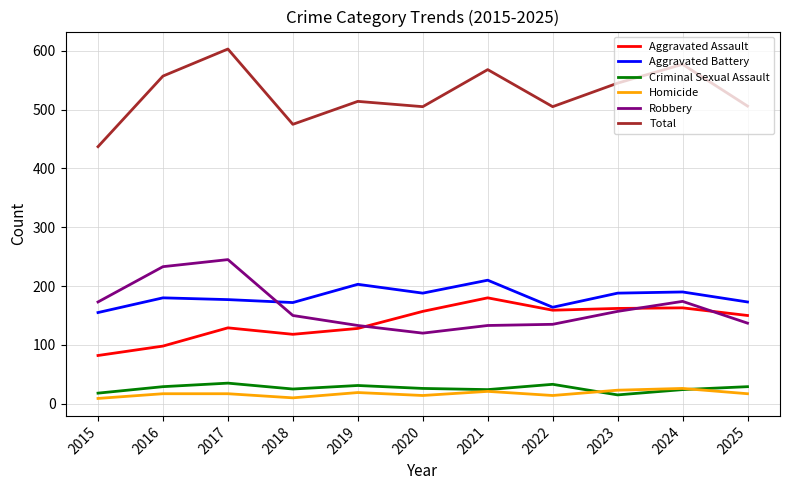

What value does the Aggravated Assault series have at 2020?

157